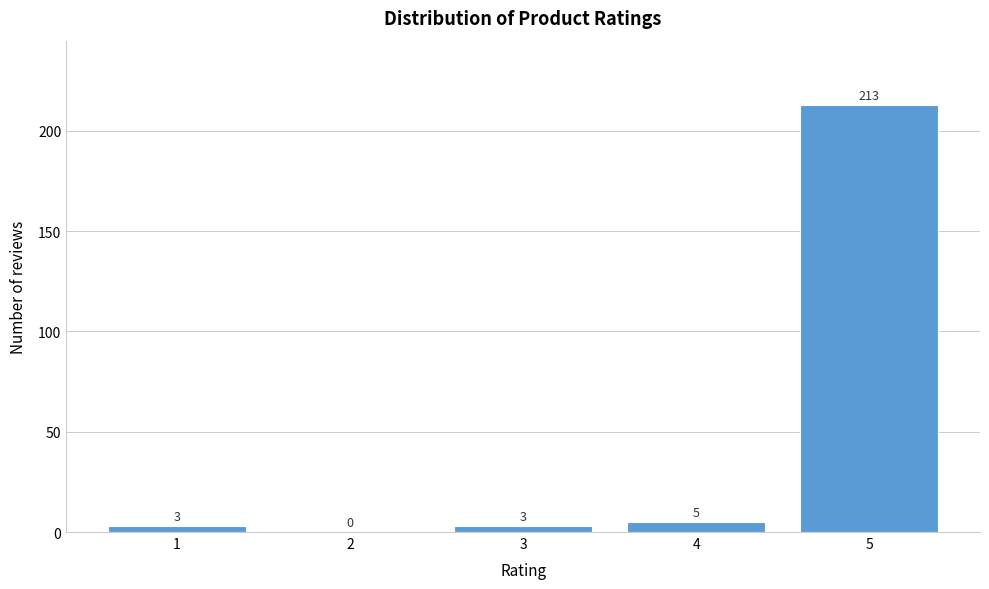

Reading left to right, what are all the values shown in this chart?

1=3	2=0	3=3	4=5	5=213